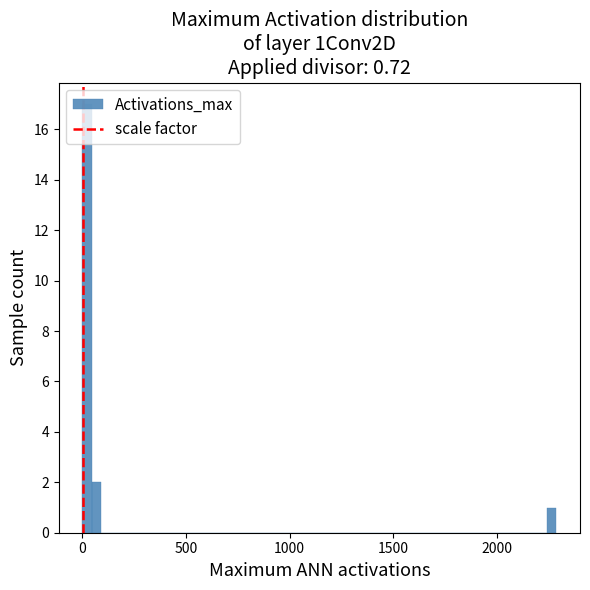

Read against the x-axis, roughly where is the centre of the tallest bar?

0